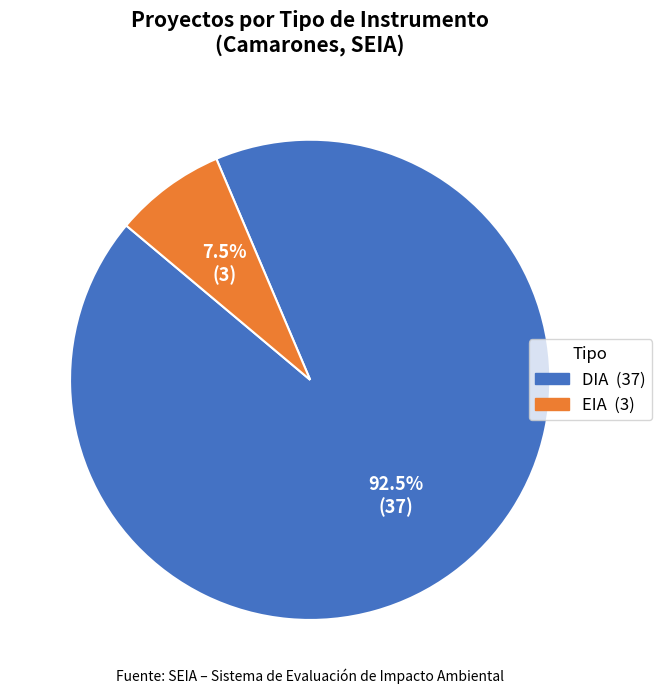

Which category has the biggest portion of the pie?

DIA